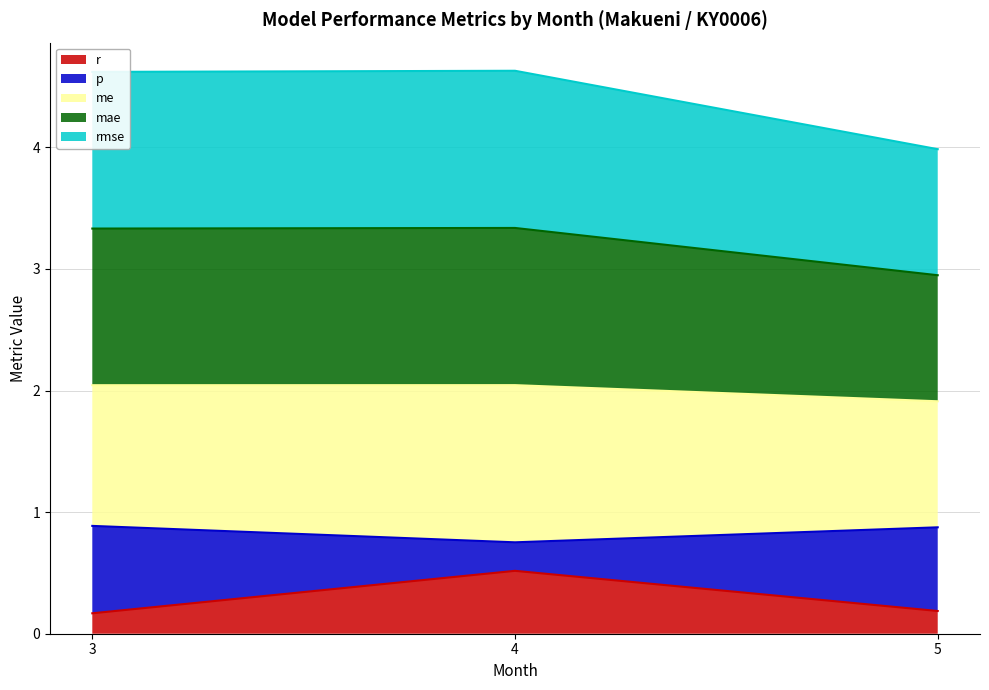

Which label corresponds to the largest value in the chart?

4